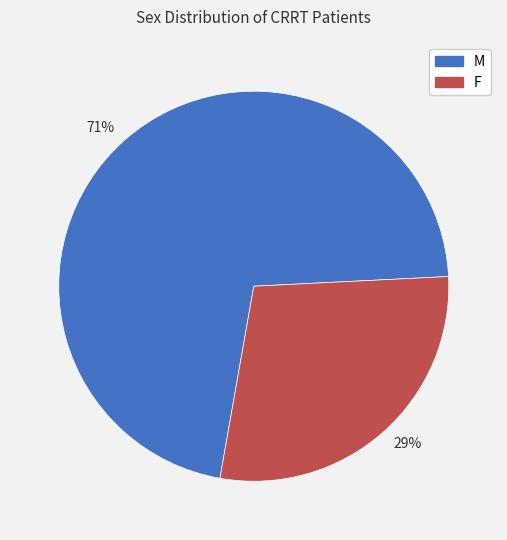

Is there any slice that represents more than half of the pie?

Yes